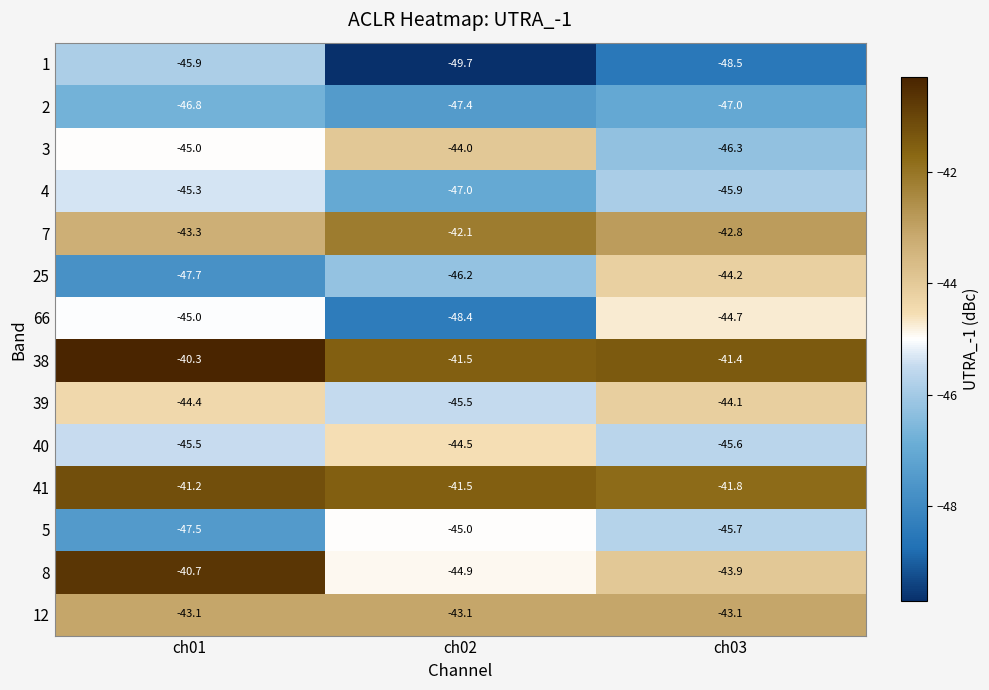

Where is 41 nearest to the value -41?

ch01